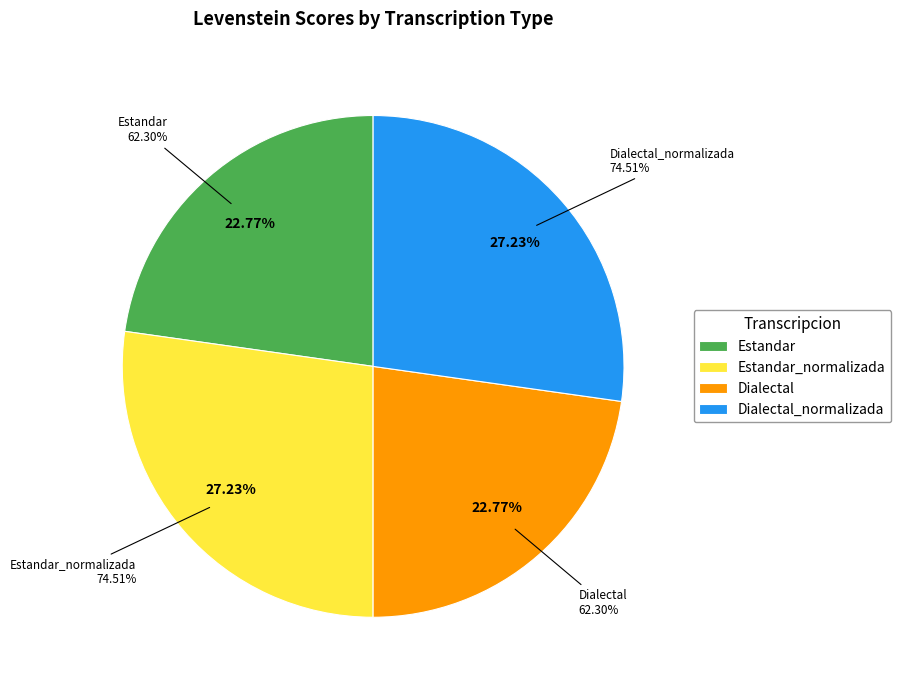

What percentage do Dialectal_normalizada and Estandar together represent?

50.0%